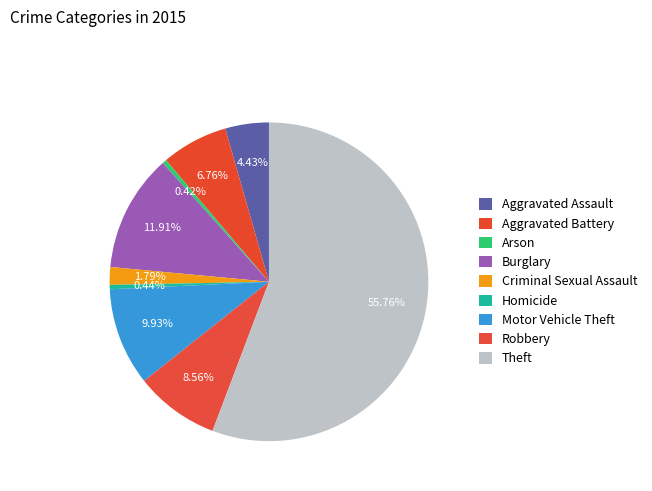

What is the largest slice in the pie chart?

Theft